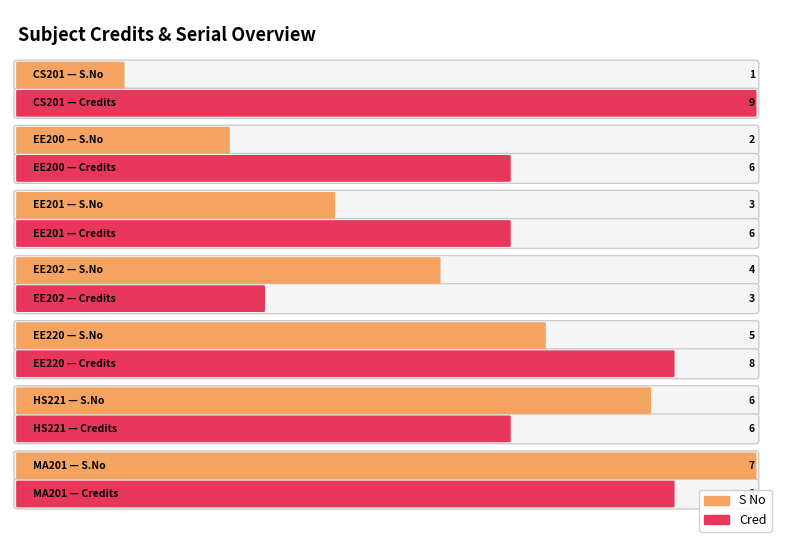

Rank the series at EE200 from highest to lowest value.

Cred, S No